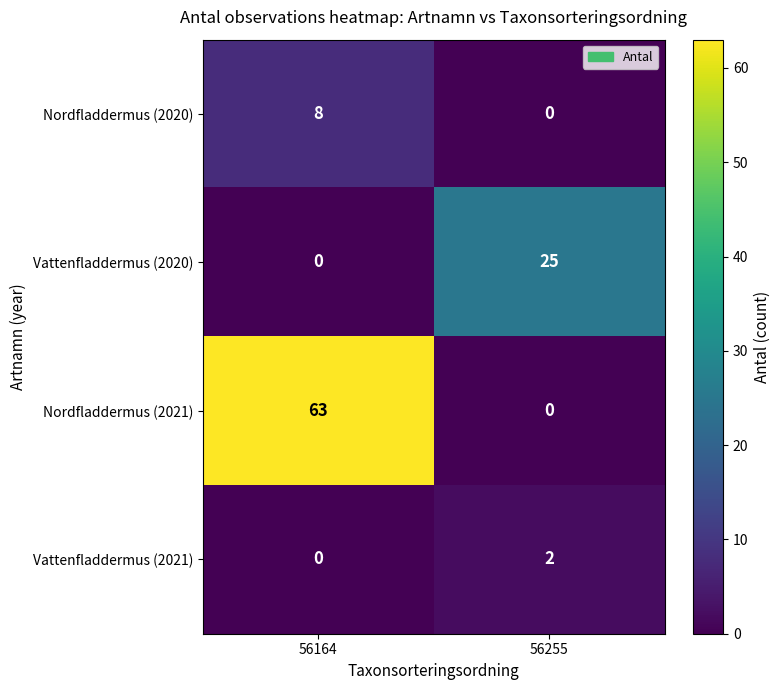

True or false: Vattenfladdermus (2021) has a value of 0 at 56164.

True